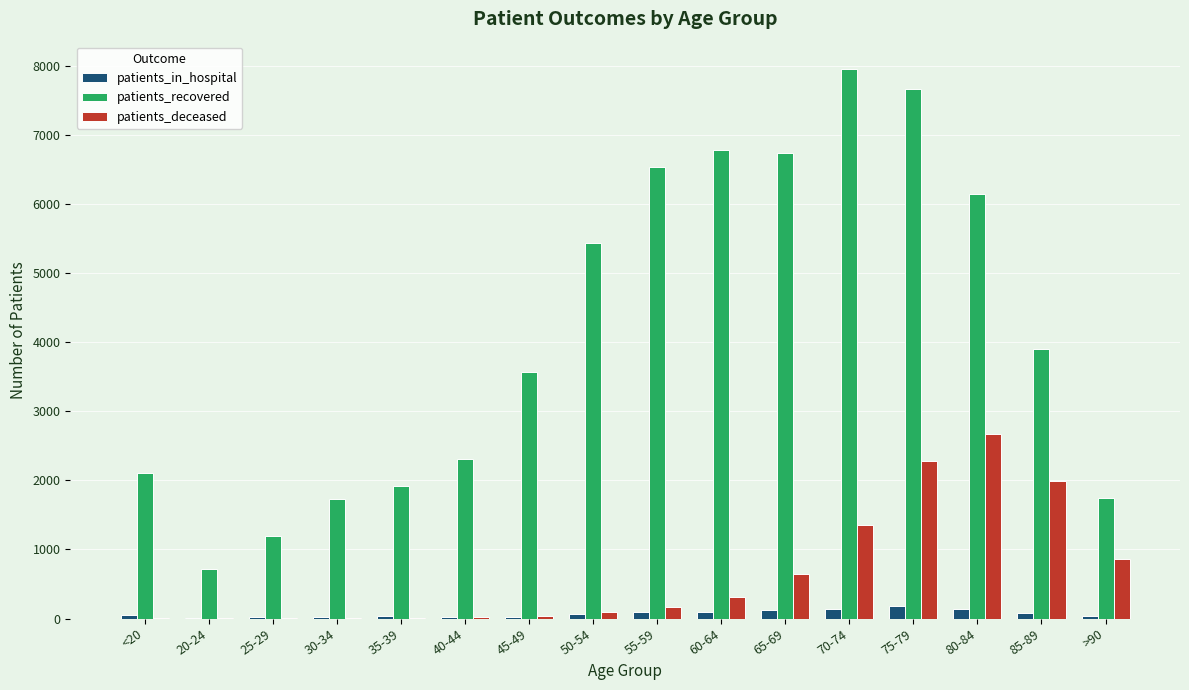

Between 25-29 and 60-64, which series saw the biggest shift?

patients_recovered